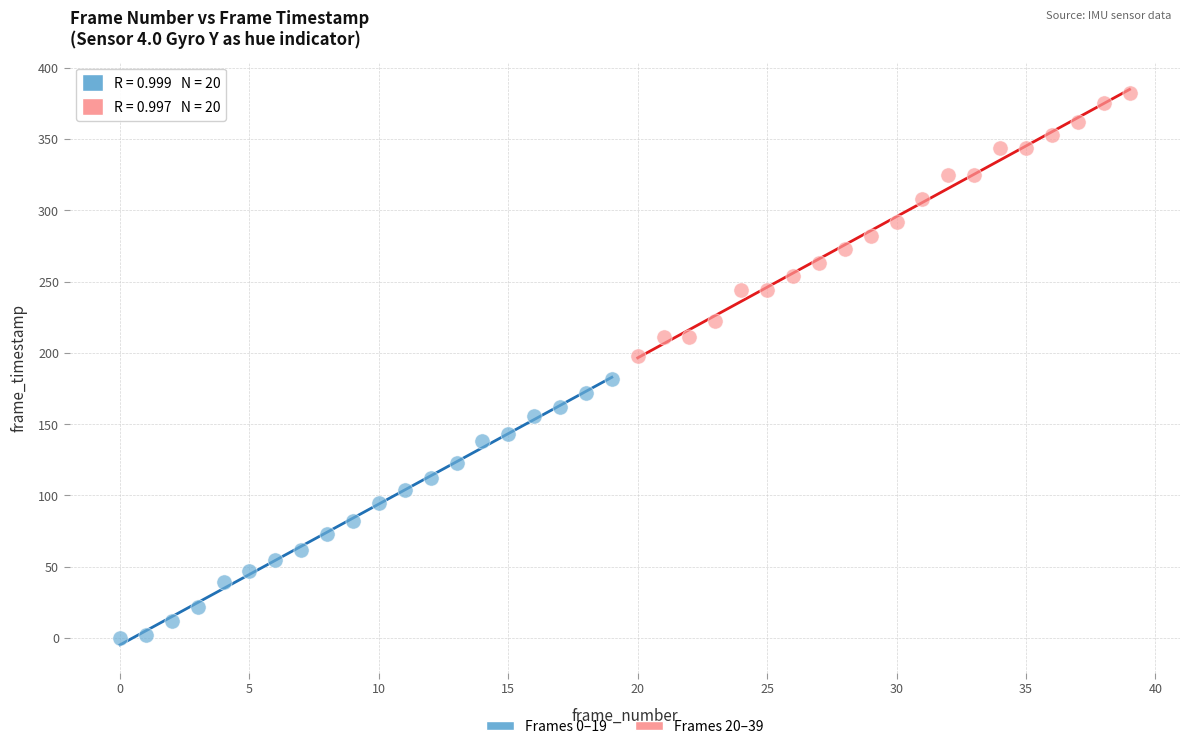

Which series contains the highest Y value?

Frames 20–39